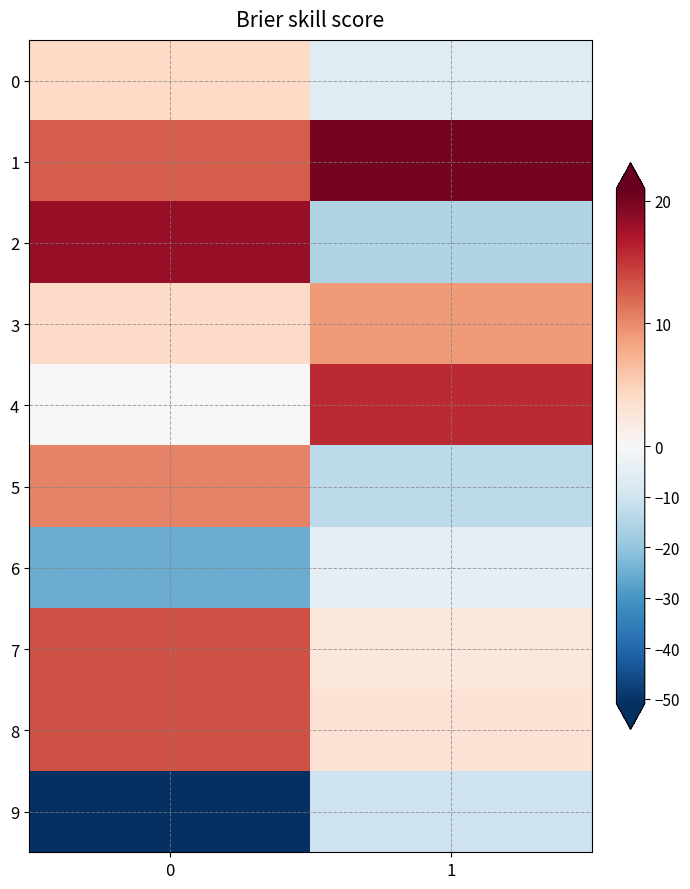

Reading left to right, extract all data points from this chart.

0: 0=4.1	1=-6.1
1: 0=12.7	1=20.1
2: 0=18.3	1=-15.5
3: 0=3.9	1=9.0
4: 0=-0.0	1=15.6
5: 0=10.4	1=-13.5
6: 0=-25.5	1=-4.4
7: 0=13.4	1=2.2
8: 0=13.3	1=3.1
9: 0=-50.7	1=-10.4